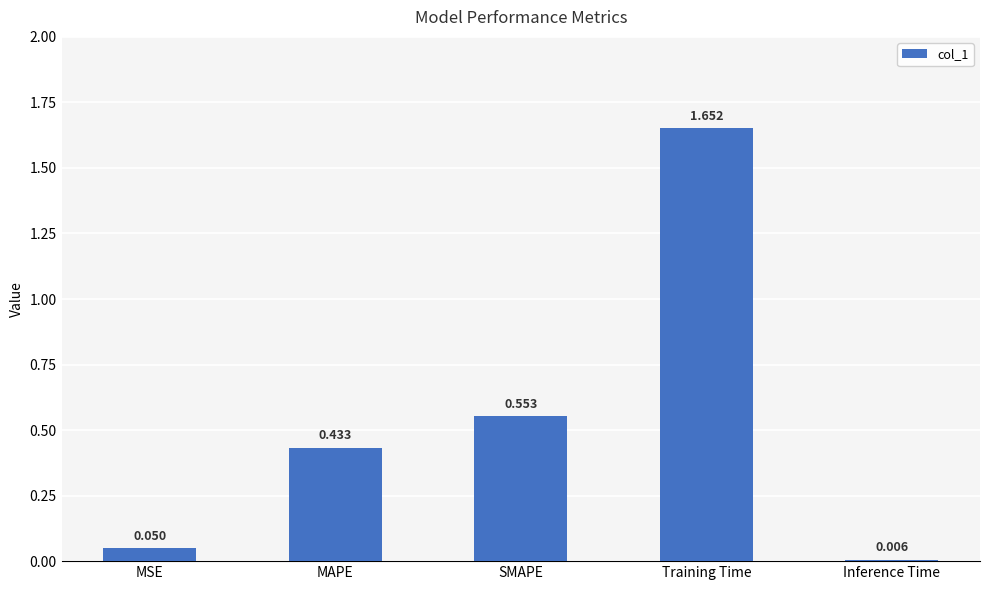

Which has a higher value, SMAPE or MAPE?

SMAPE